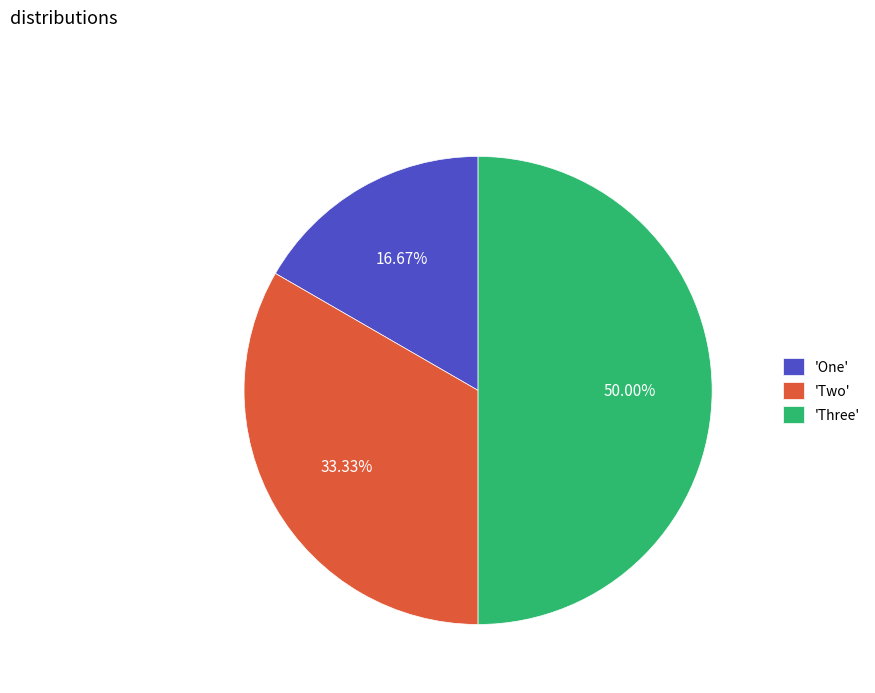

Does 'Two' account for over 50% of the chart?

No